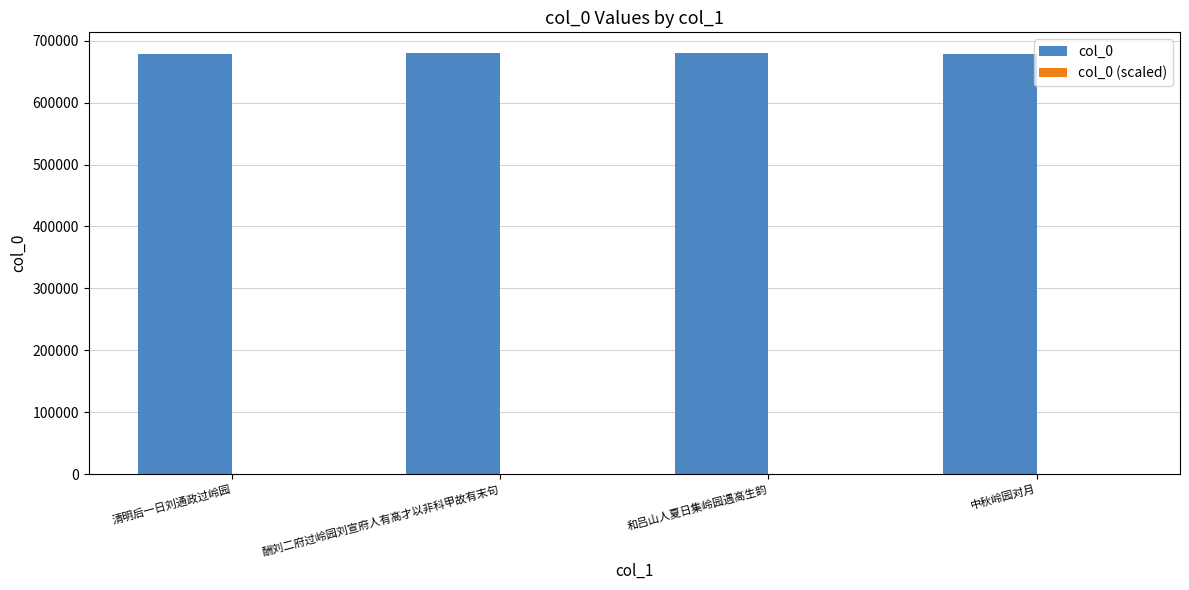

How many groups of bars are there?

4